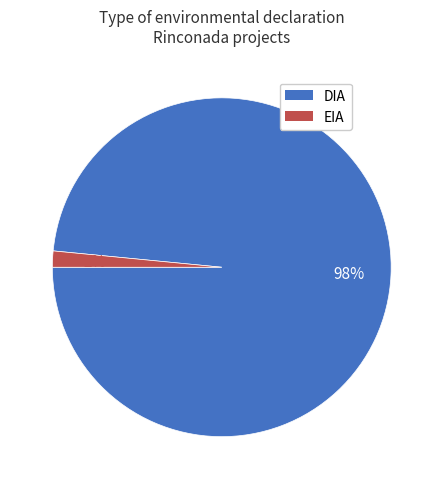

Which has a higher value, DIA or EIA?

DIA